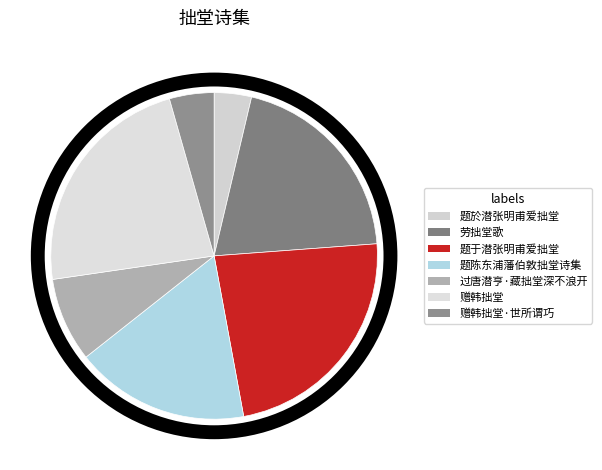

Is it true that 过唐潜亨·藏拙堂深不浪开 is 17% of the pie?

False